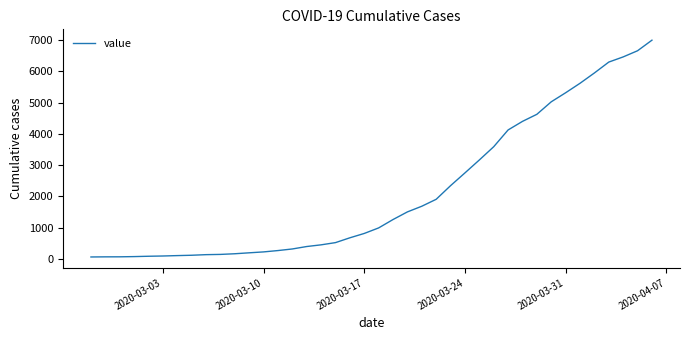

How many lines are shown in the chart?

1